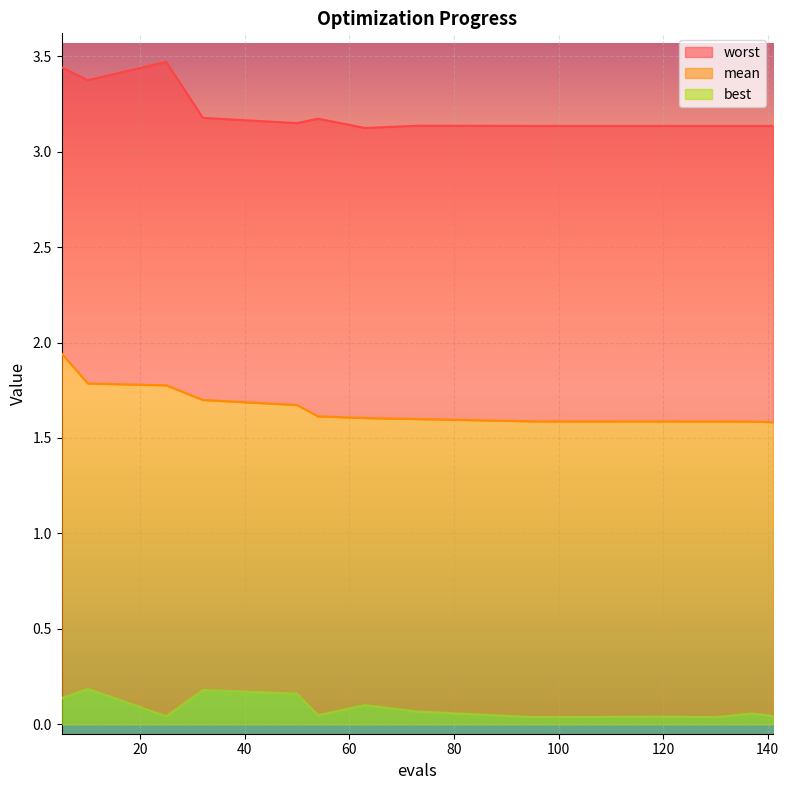

Rank the series by their average value, from lowest to highest.

best, mean, worst